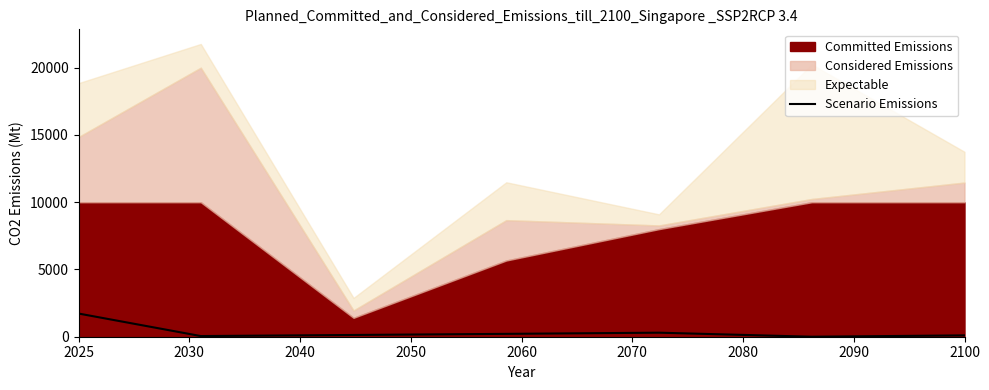

What is the sum of all values?

2515.5